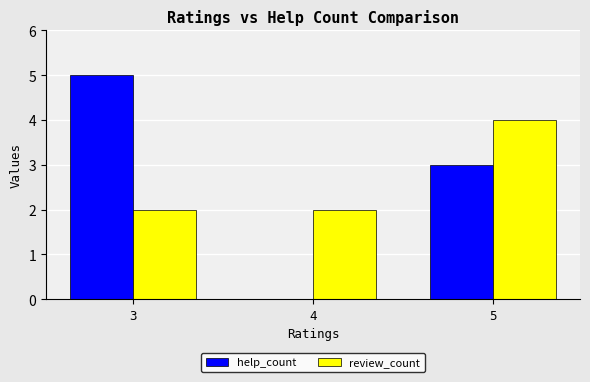

The value of review_count at 4 is 3. True or false?

False